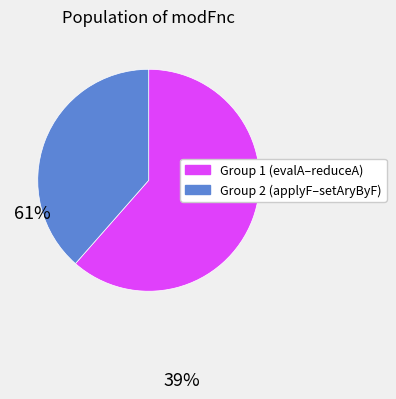

How many segments does this pie chart have?

2